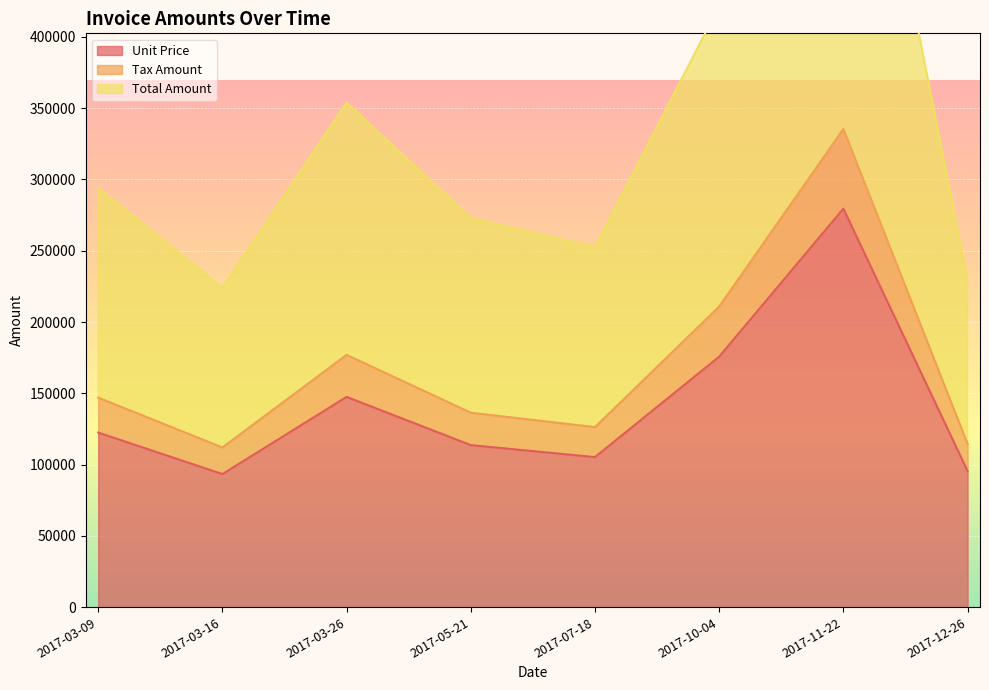

Does the chart display data point markers on the line(s)?

No